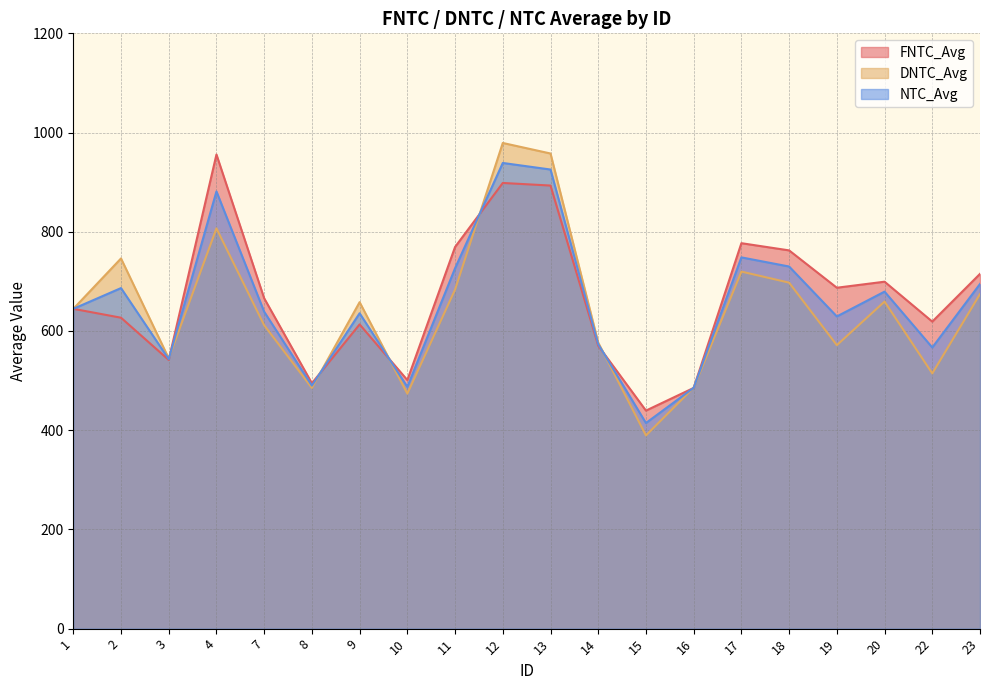

Rank the series by their maximum value, from highest to lowest.

DNTC_Avg, FNTC_Avg, NTC_Avg